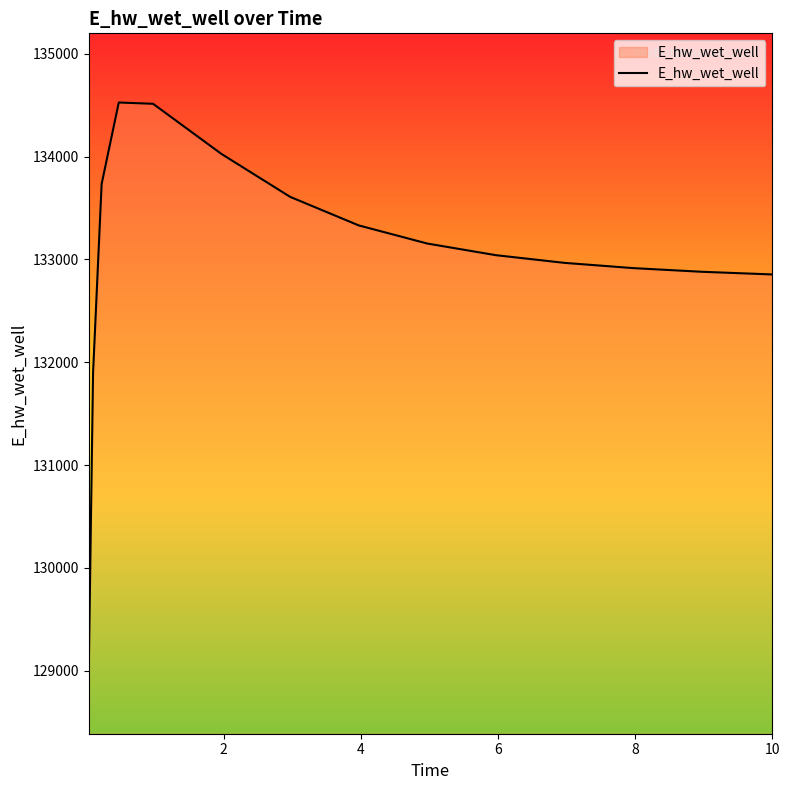

What is the maximum value shown in the chart?

134526.3